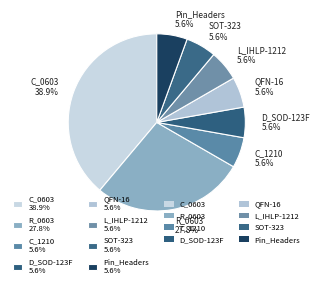

What is the ratio of the value at L_IHLP-1212 5.6% to the value at C_1210 5.6%?

1.0